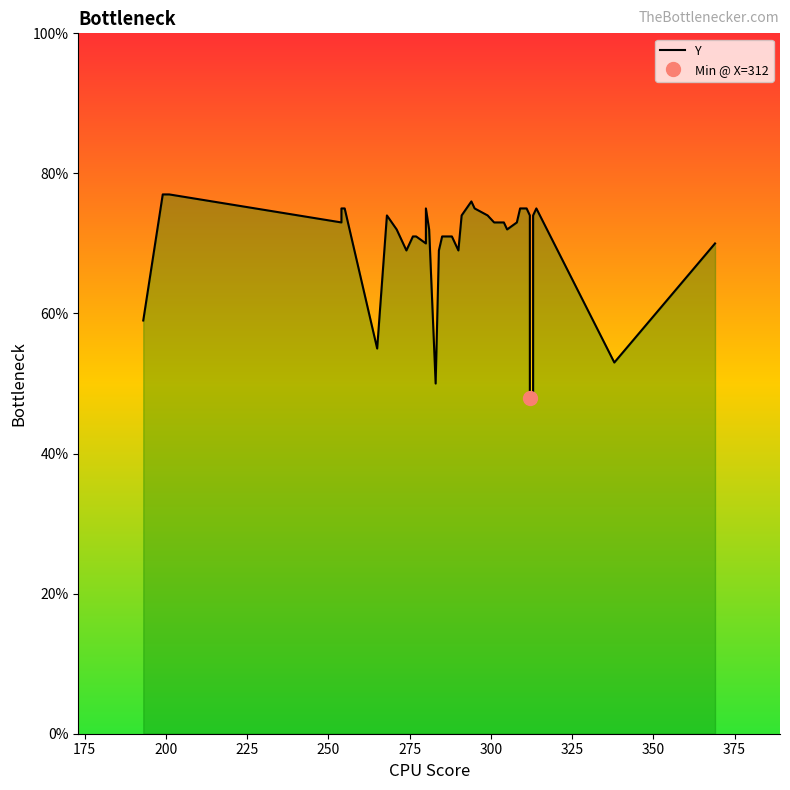

How many lines are shown in the chart?

1